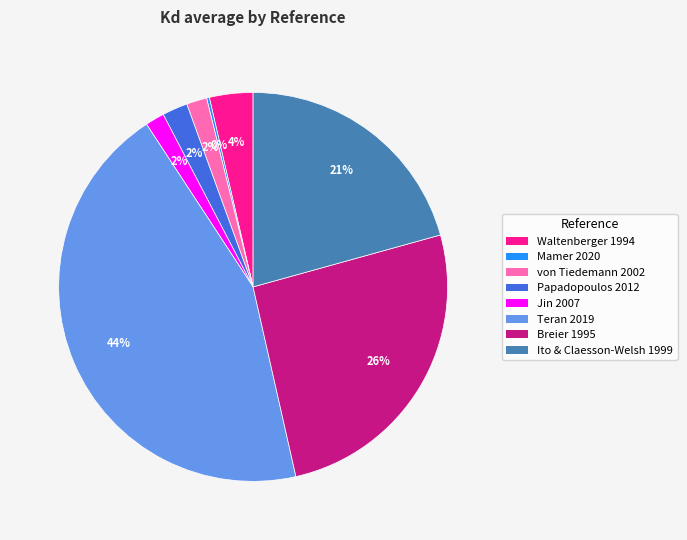

To the nearest percent, what is the average slice percentage?

12%